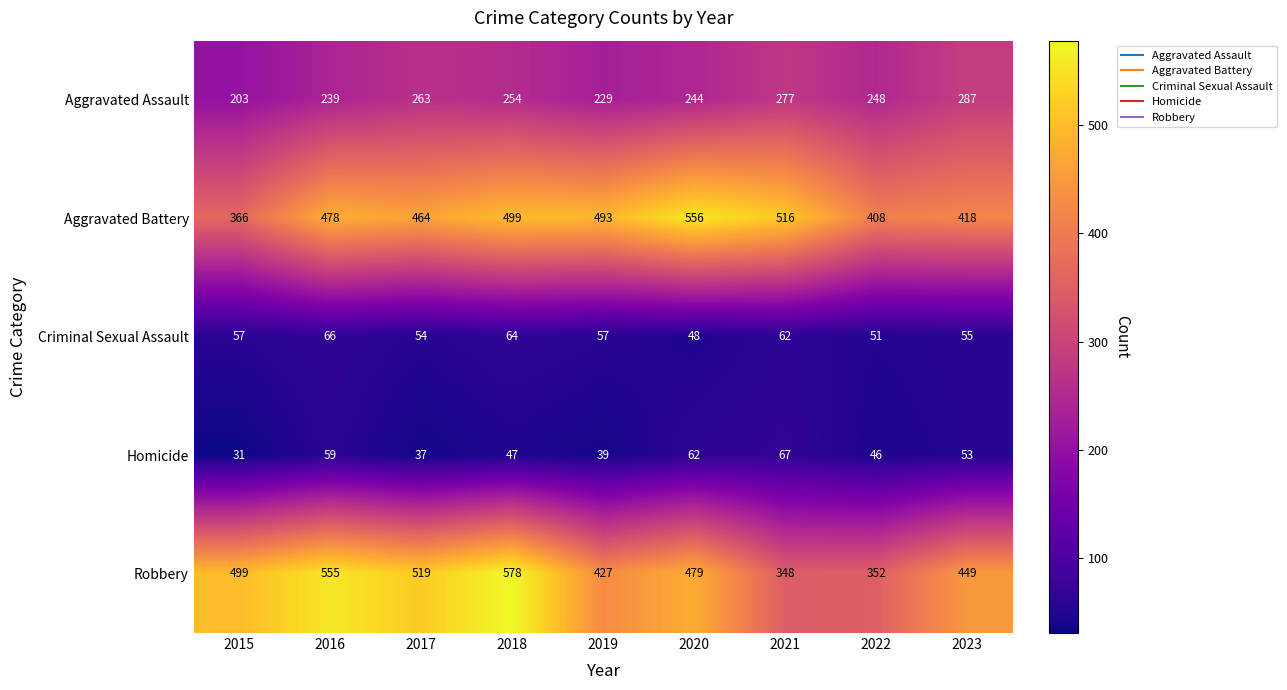

How many series are shown in this chart?

5